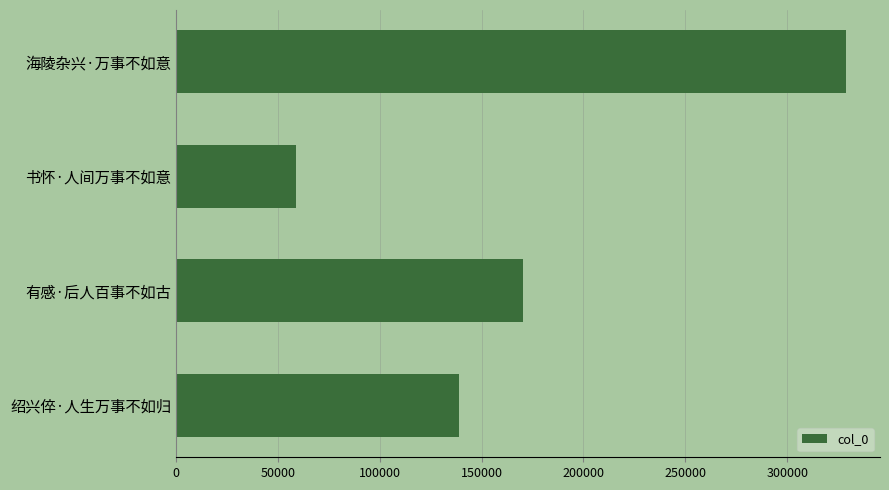

What is the difference between the maximum and second lowest values?

190046